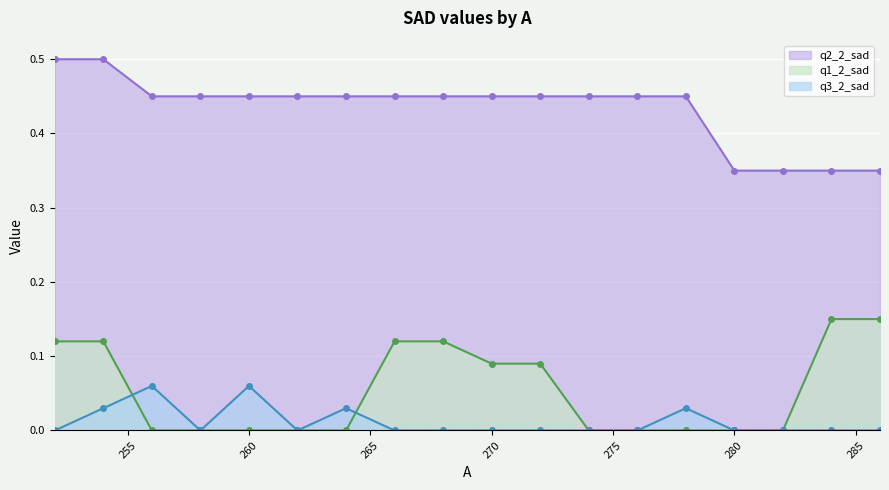

True or false: q3_2_sad has a value of 0.0 at 260.

False